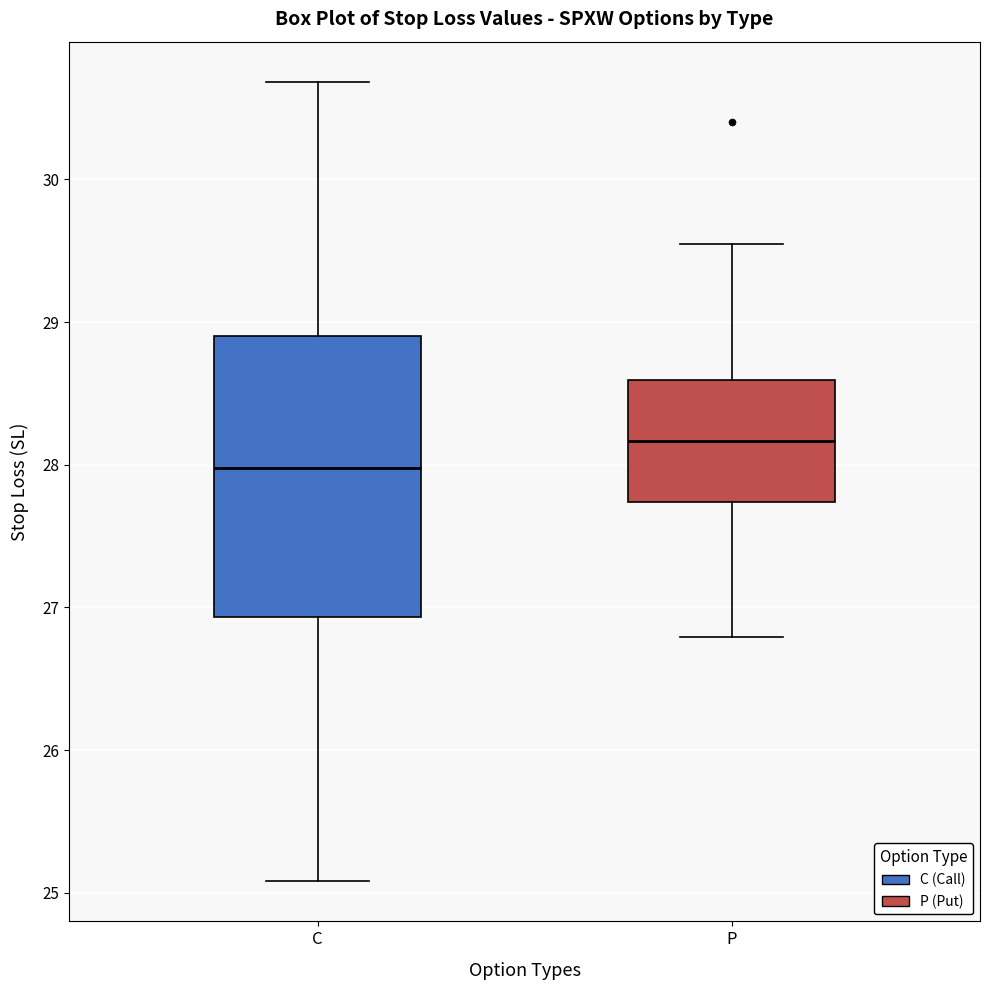

Reading left to right, transcribe this box plot: for each box, give where its median line is, the range the box spans, and where its two whiskers end, as read against the y-axis. The values are not printed on the chart, so give them approximately, as read against the axis.

C: median 28.0, box 26.9 to 28.9, whiskers 25.1 to 30.7
P: median 28.2, box 27.7 to 28.6, whiskers 26.8 to 29.5